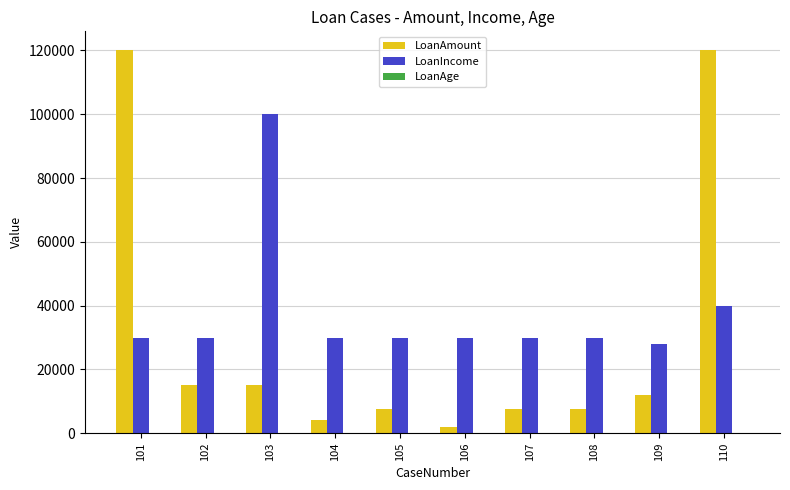

What is the spread (max minus min) of values at 105?

29935